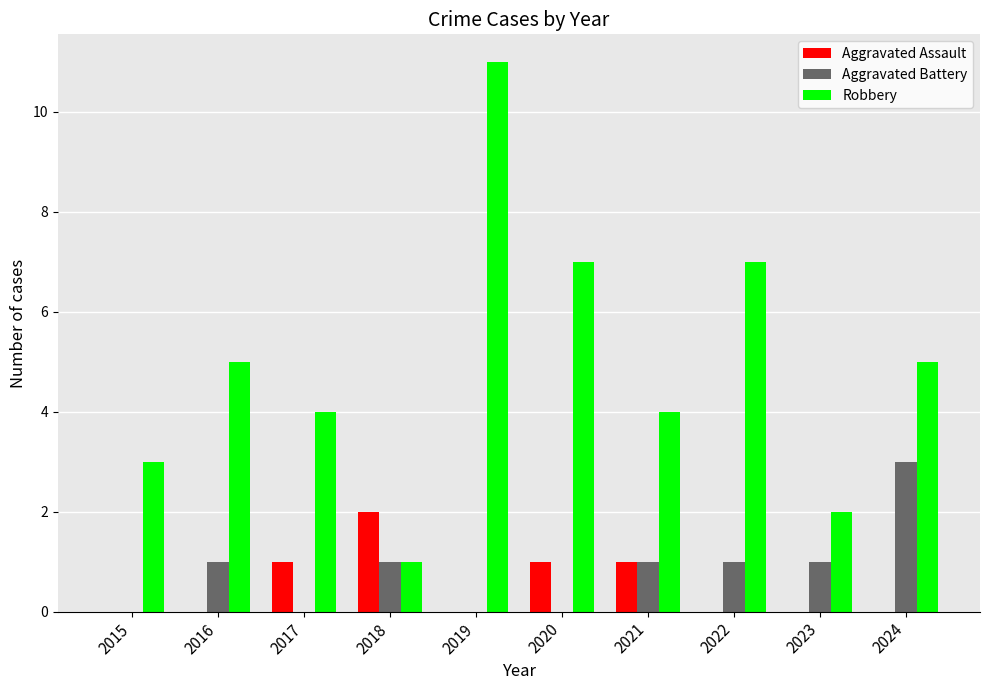

The Aggravated Assault series shows 0 at 2015. True or false?

True